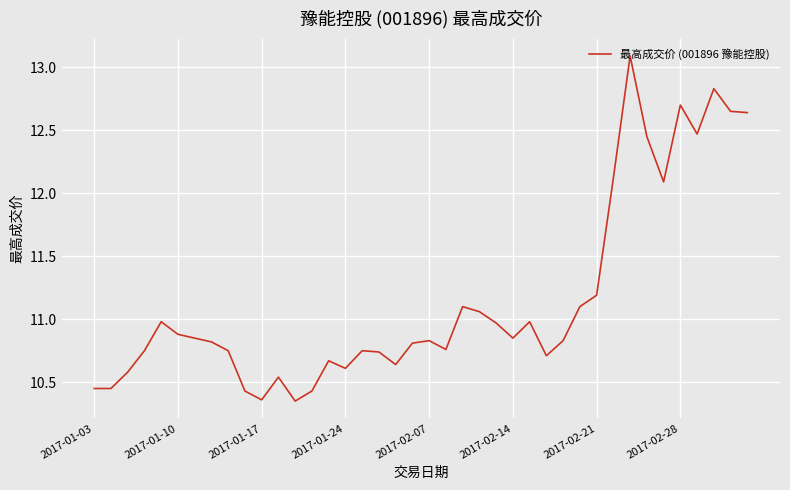

What is the greatest value displayed?

13.1